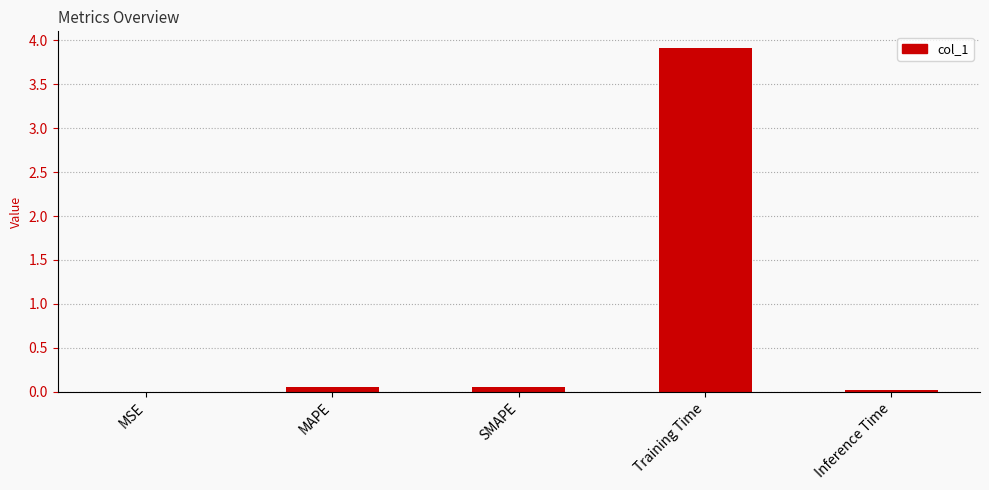

Is it true that the value at Inference Time is 0.0?

True